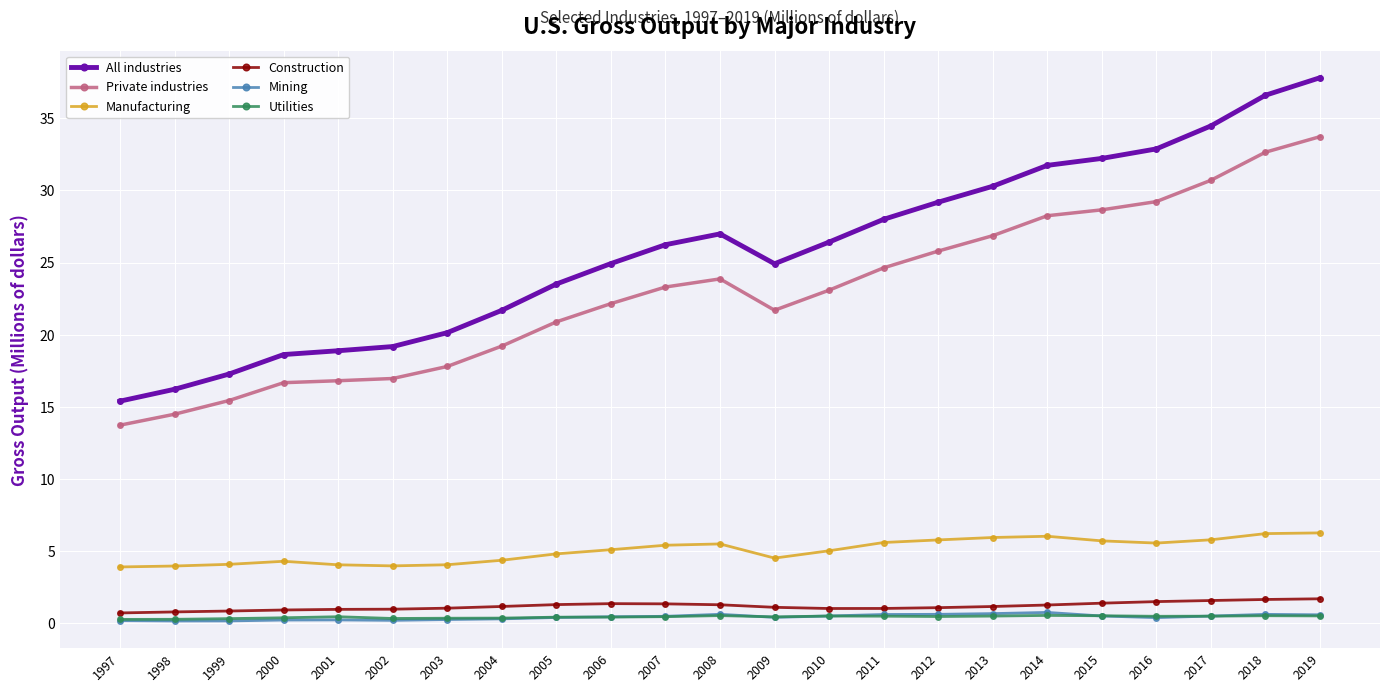

What is the difference between the maximum and second lowest values in the All industries series?

21.6